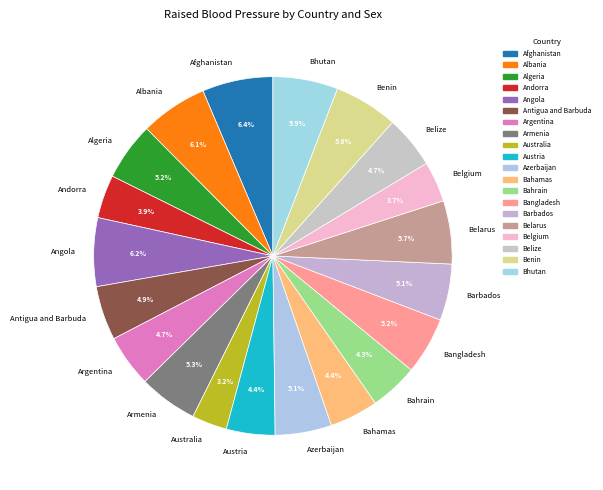

Does Bhutan account for over 50% of the chart?

No